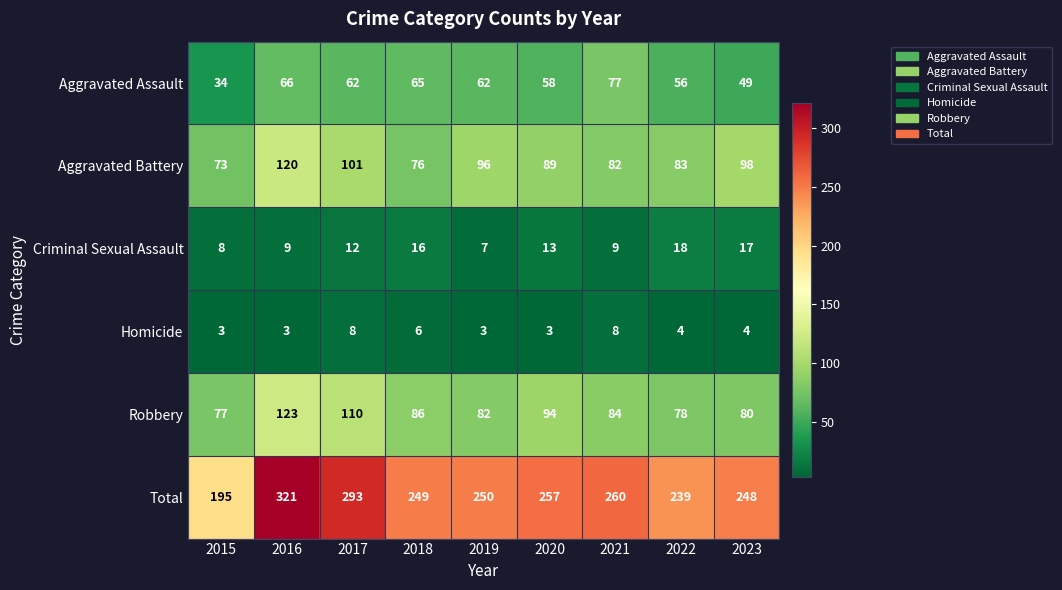

Which series has the largest total across all categories?

Total